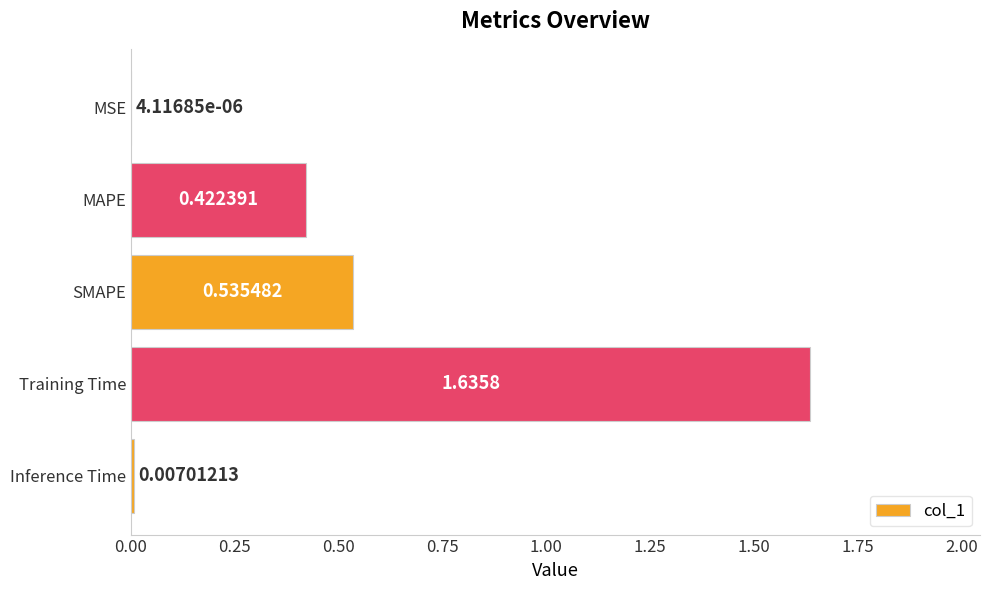

Where is the data nearest to the value 0?

MSE